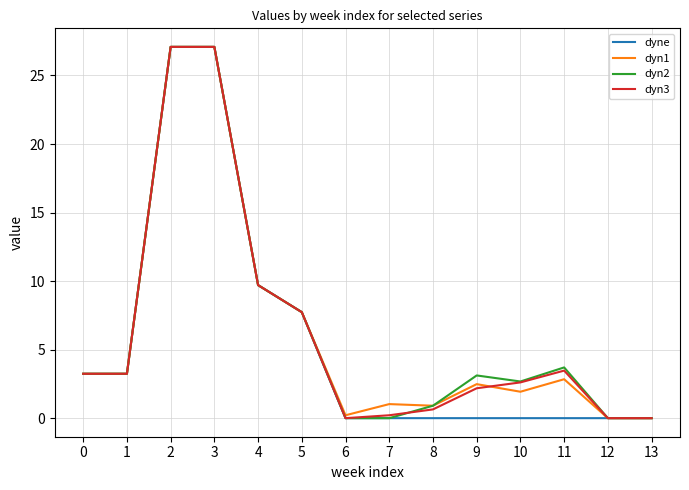

What is the difference between the second highest and minimum values in the dyn2 series?

27.1